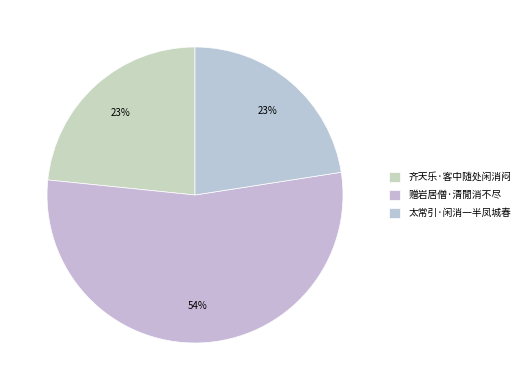

To the nearest percent, what is the average slice percentage?

33%